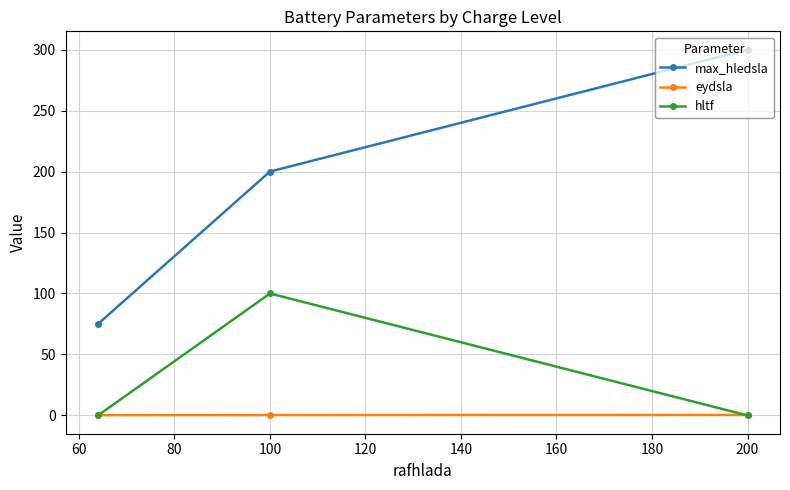

List the series in order of their peak value, lowest first.

eydsla, hltf, max_hledsla